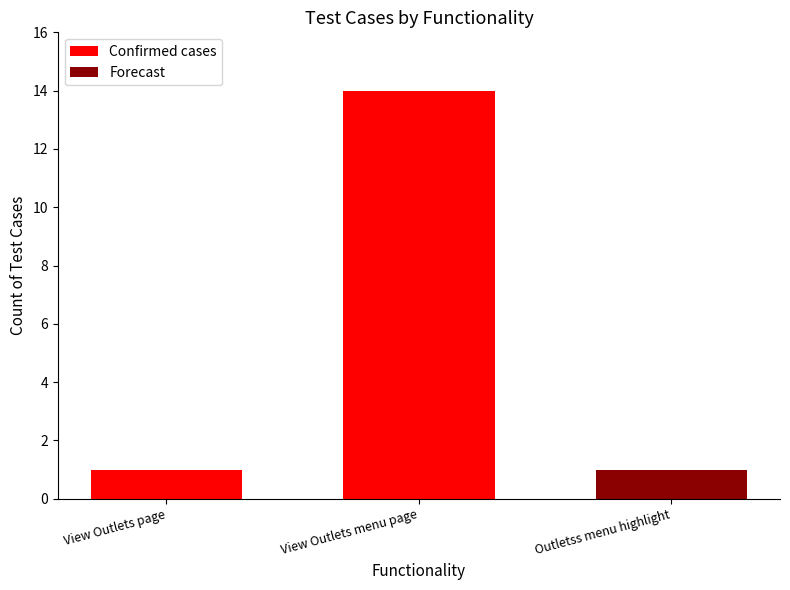

Count the number of values greater than 1.

1